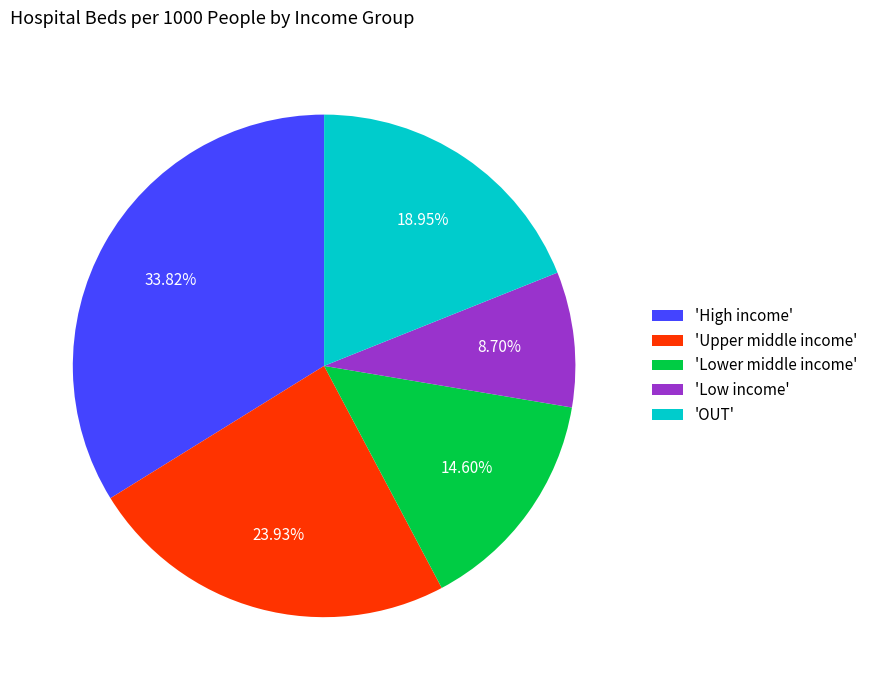

Count the number of slices in the pie.

5